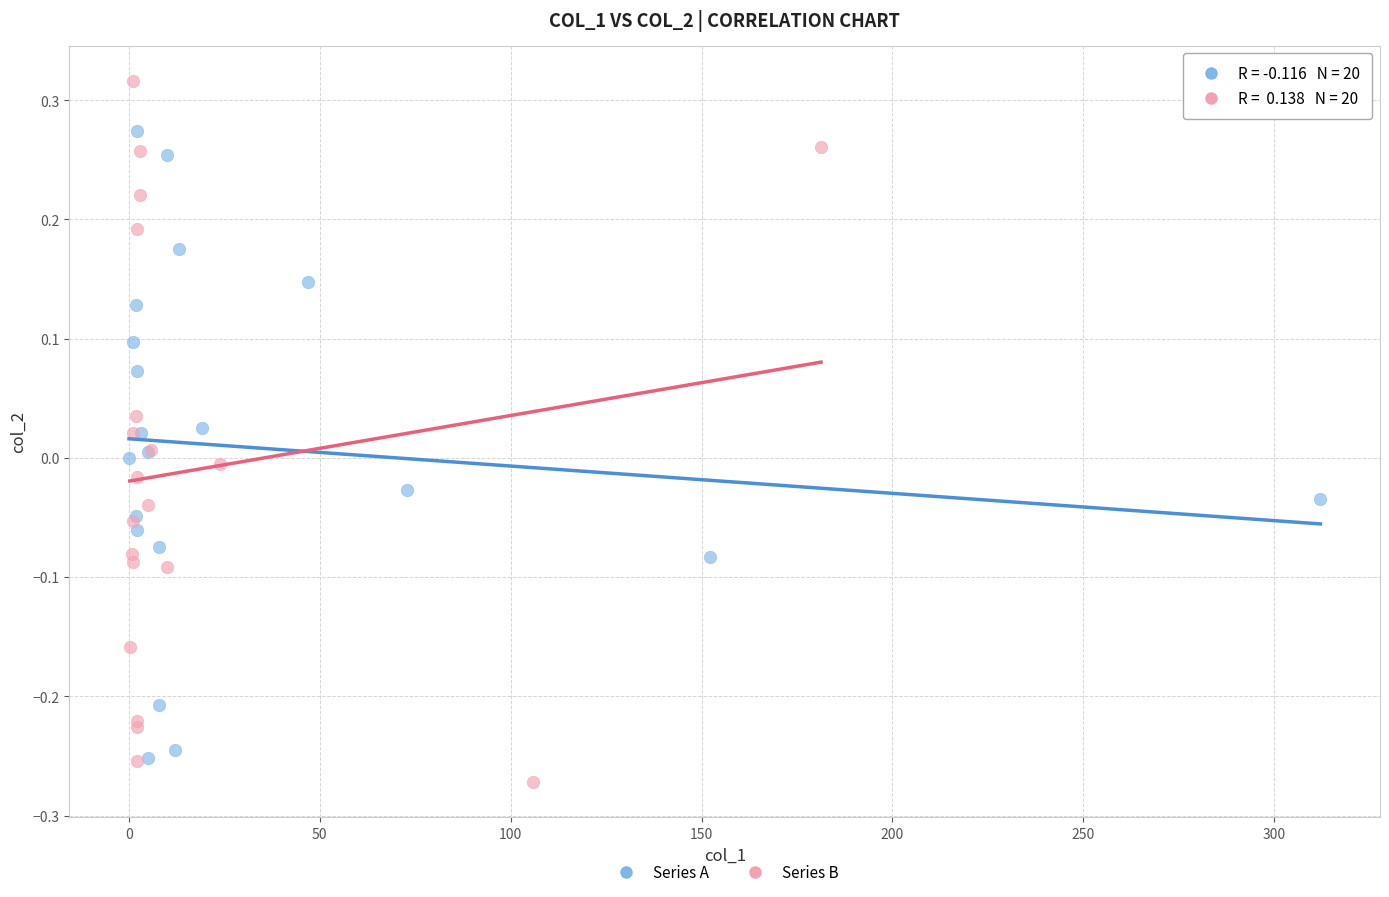

Which series contains the highest Y value?

Series B